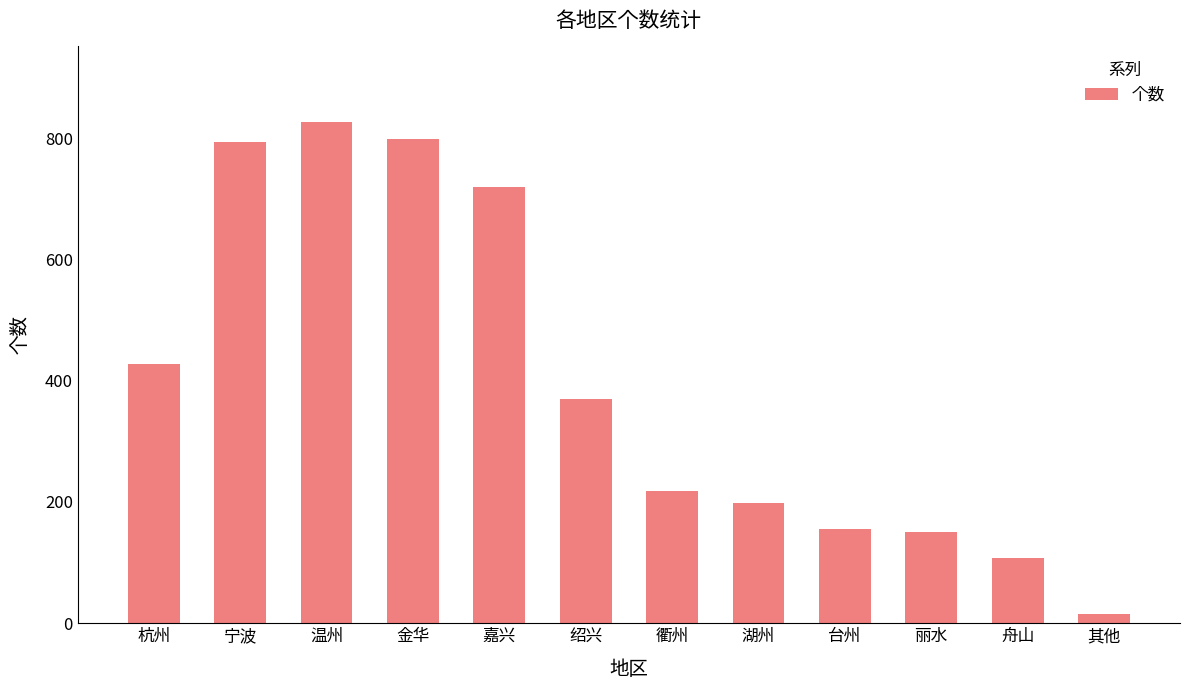

What is the value of the 11th bar from the left?

108